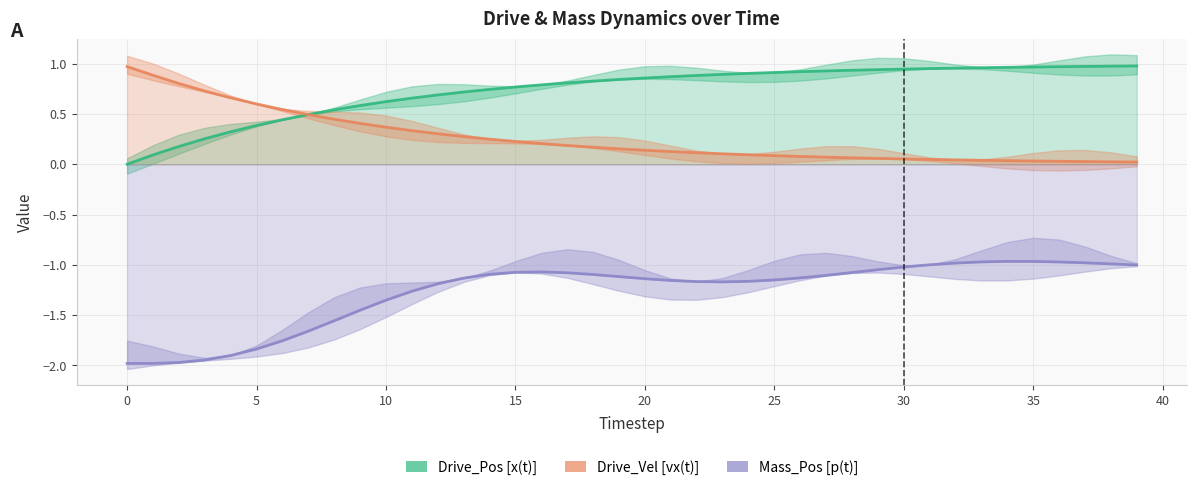

What are all the series names shown in the legend?

Drive_Pos [x(t)], Drive_Vel [vx(t)], Mass_Pos [p(t)]